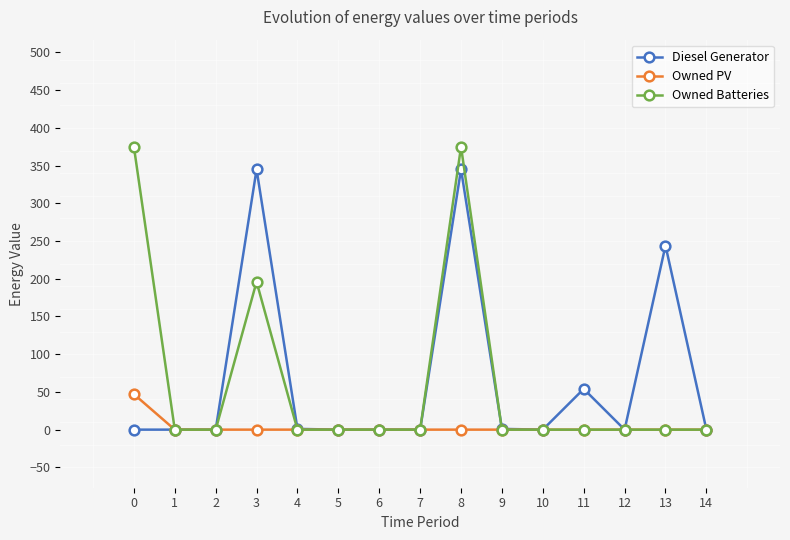

List the series in order of their peak value, lowest first.

Owned PV, Diesel Generator, Owned Batteries